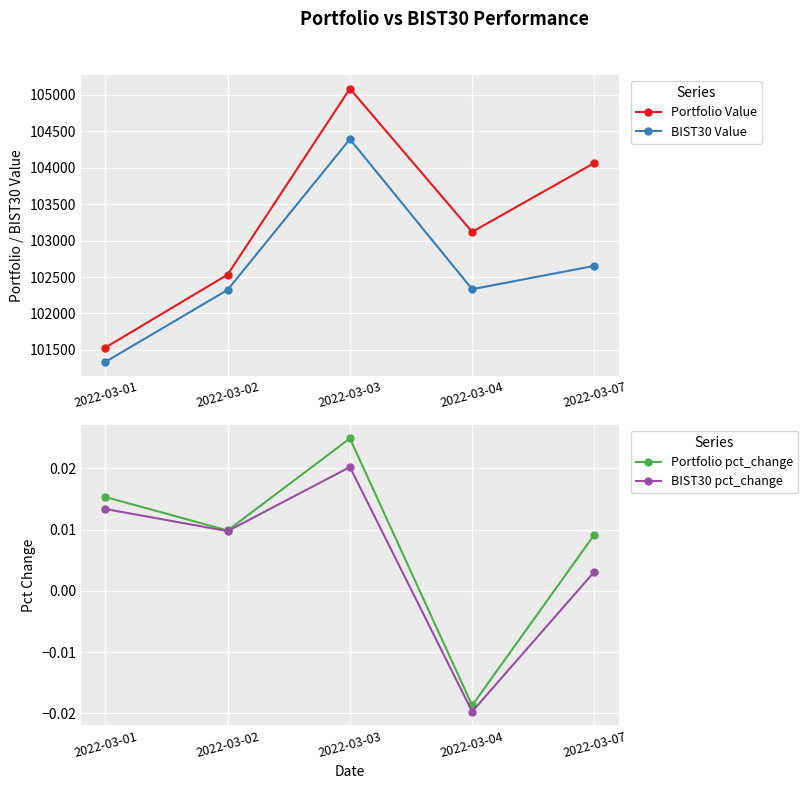

Between 2022-03-02 and 2022-03-07, which series saw the biggest shift?

Portfolio Value